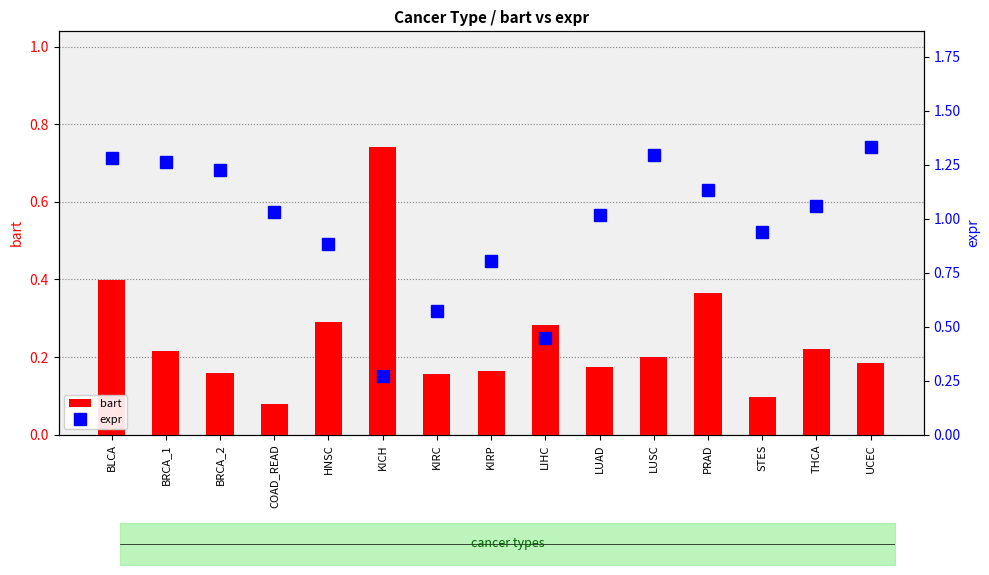

How many distinct data groups are displayed?

2